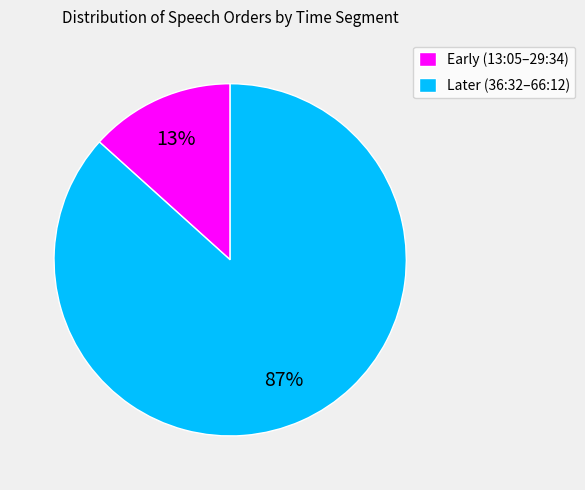

True or false: Later (36:32–66:12) accounts for 87% of the total.

True